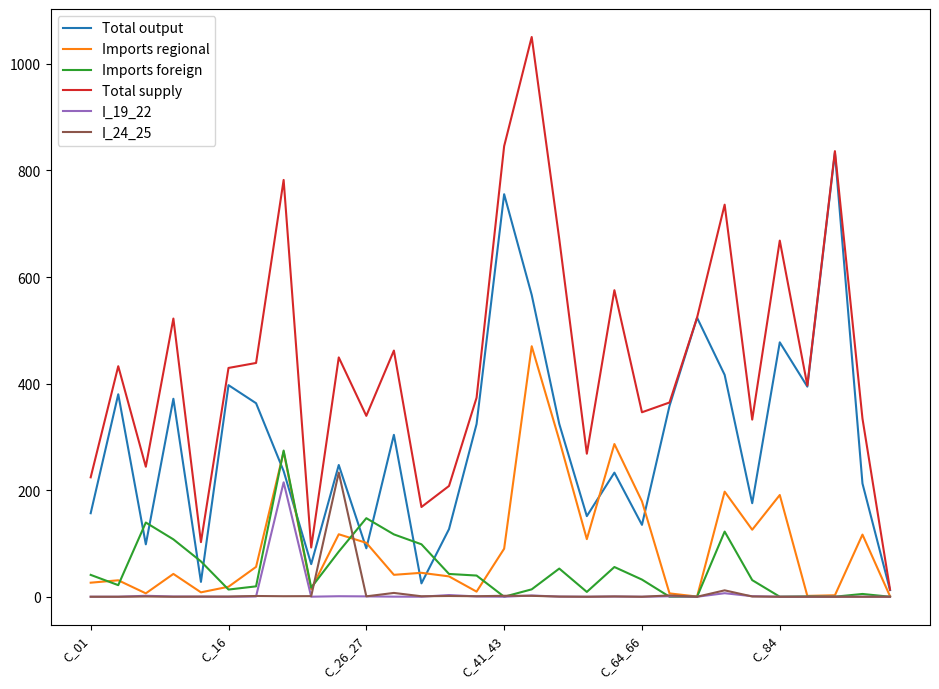

Which series has the widest spread of values?

Total supply